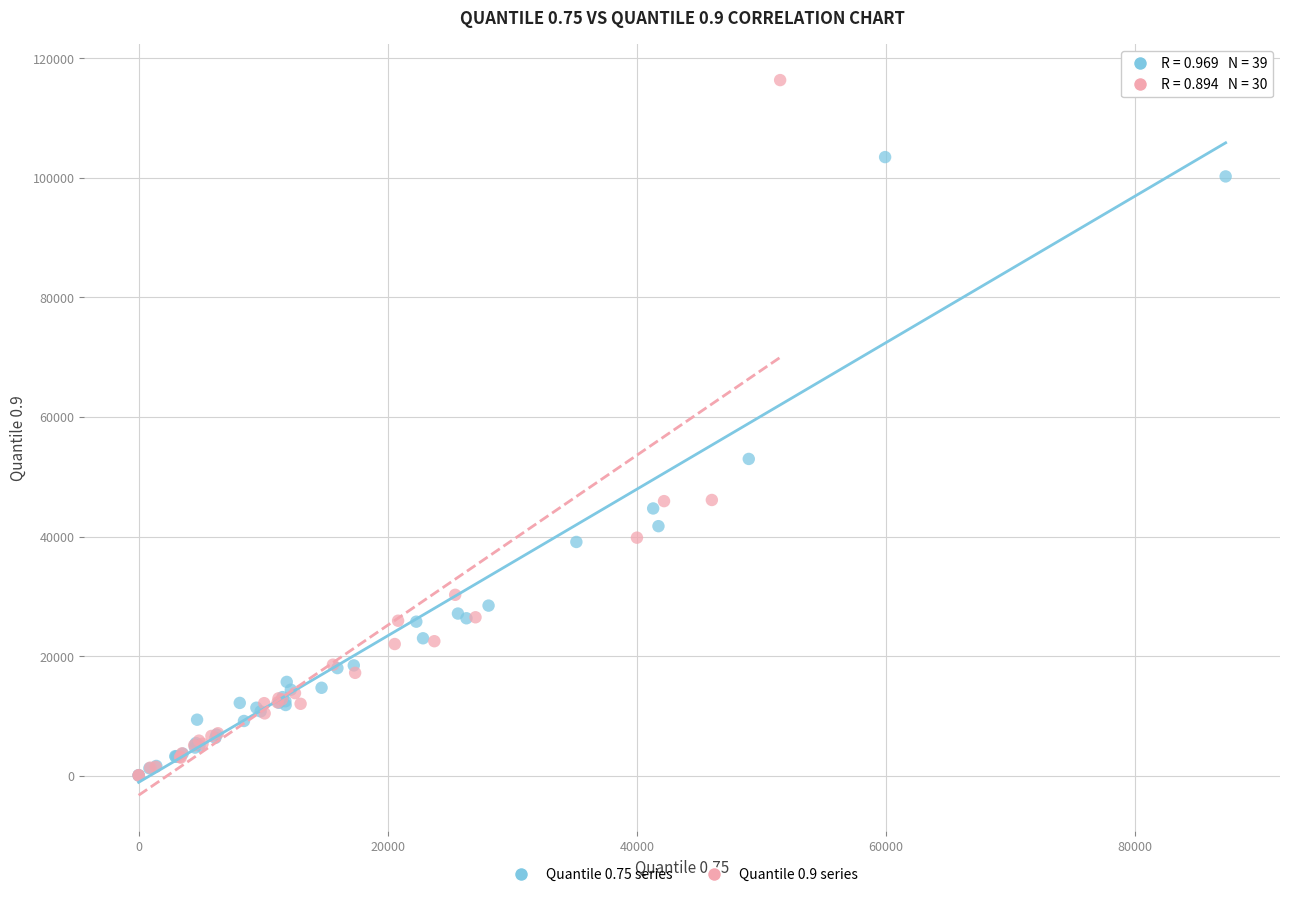

Which series reaches the maximum Y coordinate?

Quantile 0.9 series